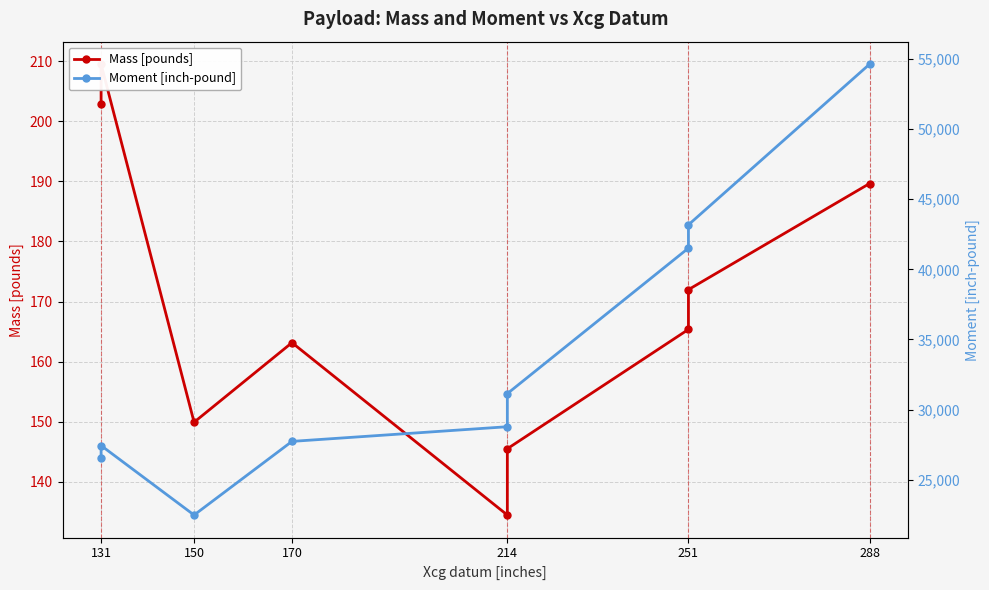

What is the average value of the Moment [inch-pound] series?

33718.4